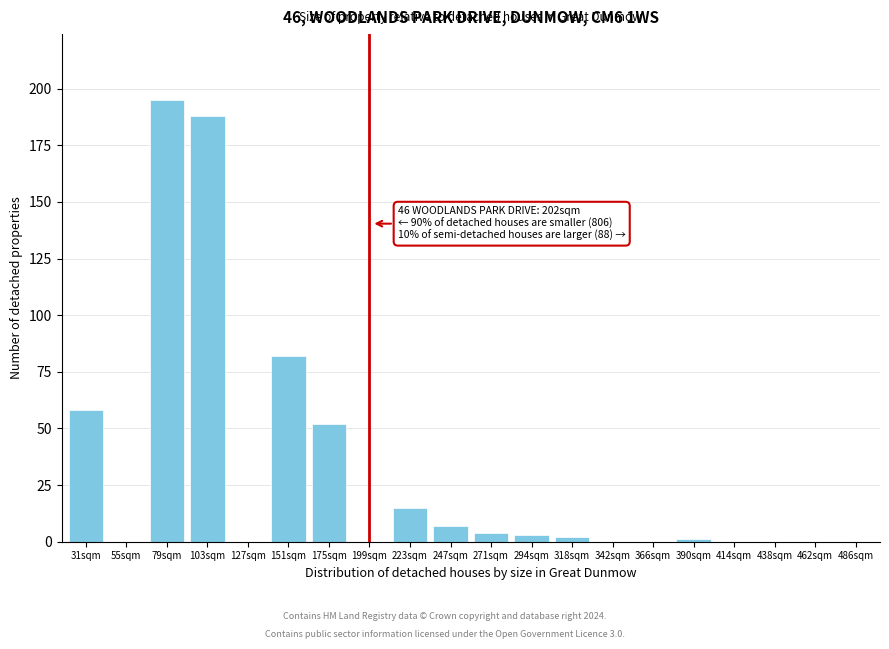

Reading left to right, list all the values displayed in this chart.

31sqm=58	55sqm=0	79sqm=195	103sqm=188	127sqm=0	151sqm=82	175sqm=52	199sqm=0	223sqm=15	247sqm=7	271sqm=4	294sqm=3	318sqm=2	342sqm=0	366sqm=0	390sqm=1	414sqm=0	438sqm=0	462sqm=0	486sqm=0